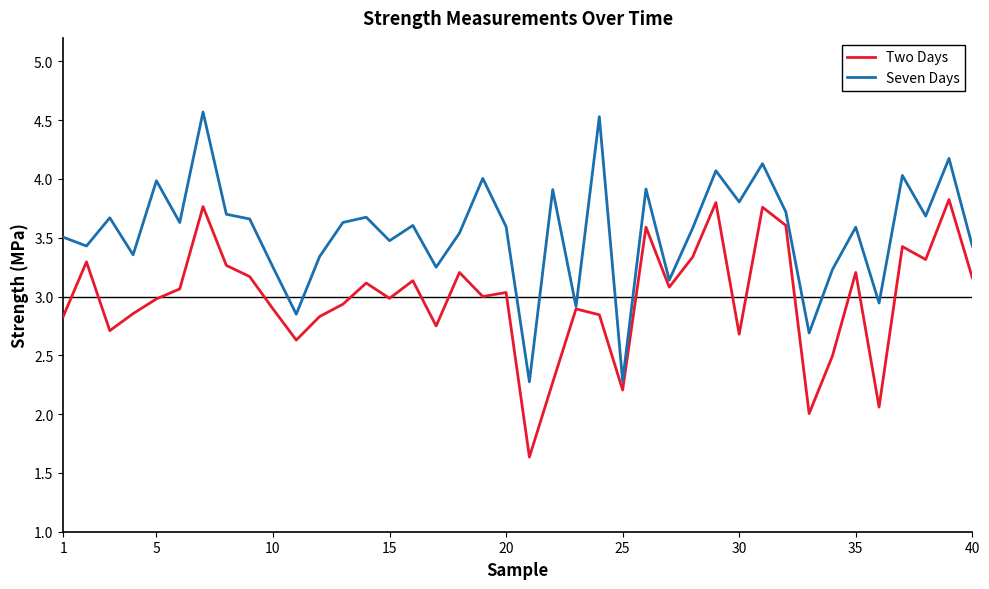

What is the minimum value shown in the chart?

1.6